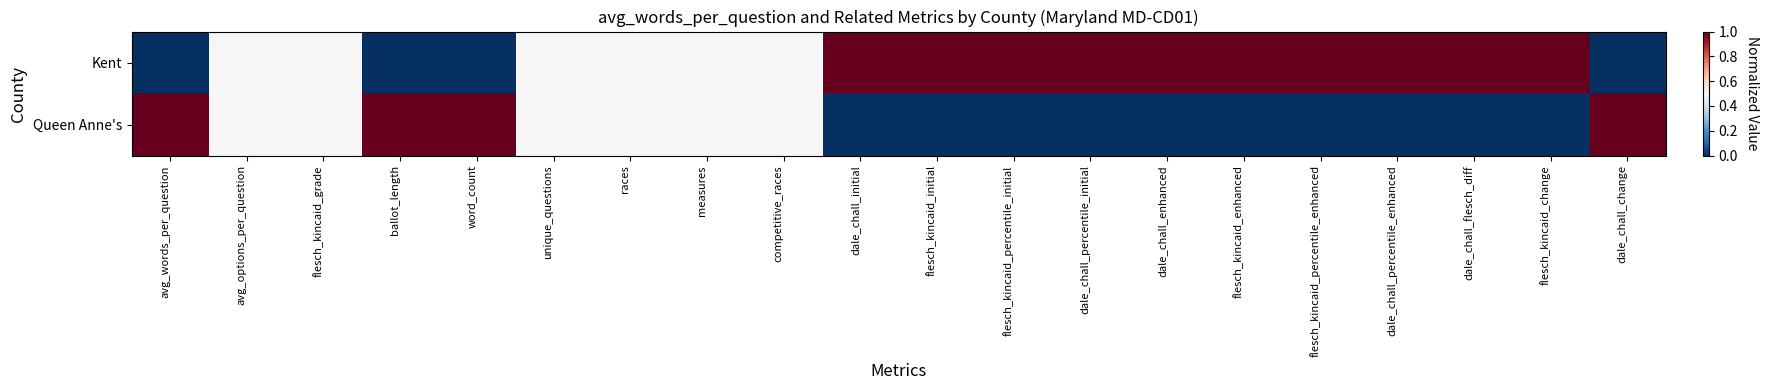

Which series changed the most between flesch_kincaid_grade and dale_chall_initial?

Kent